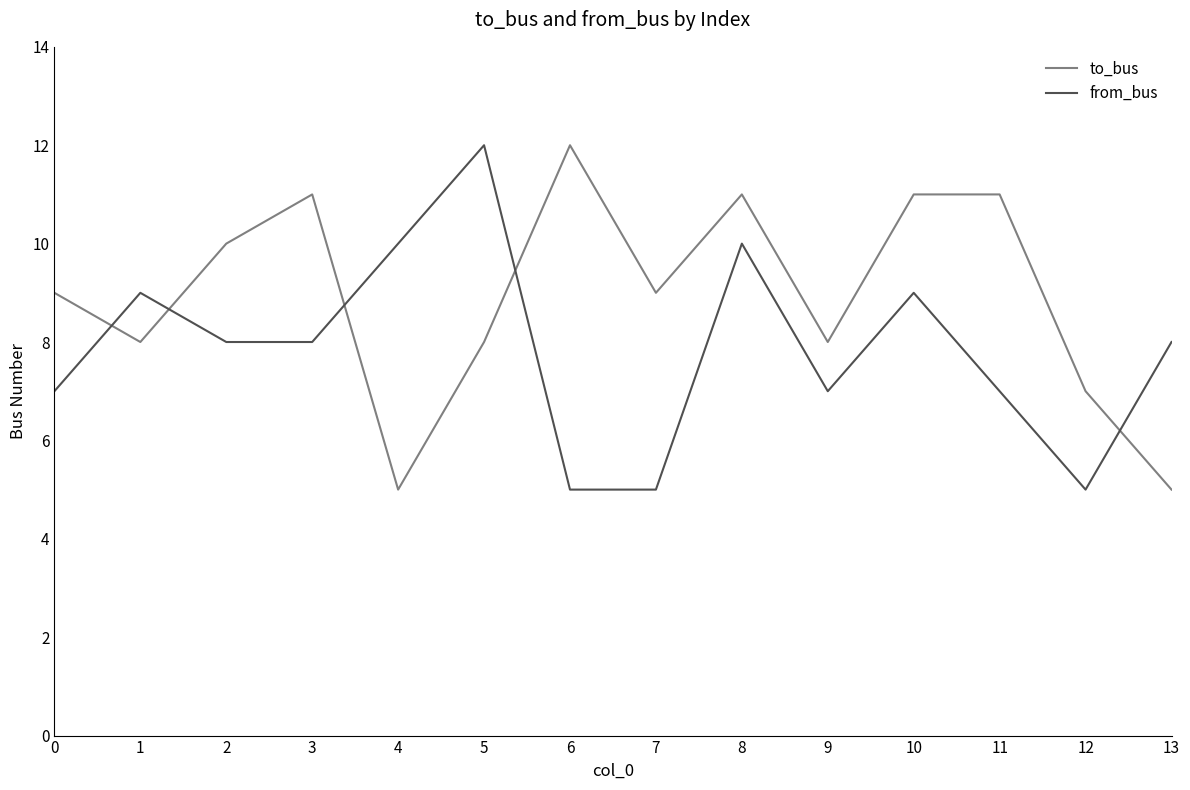

How many from_bus values are between 7 and 9?

8